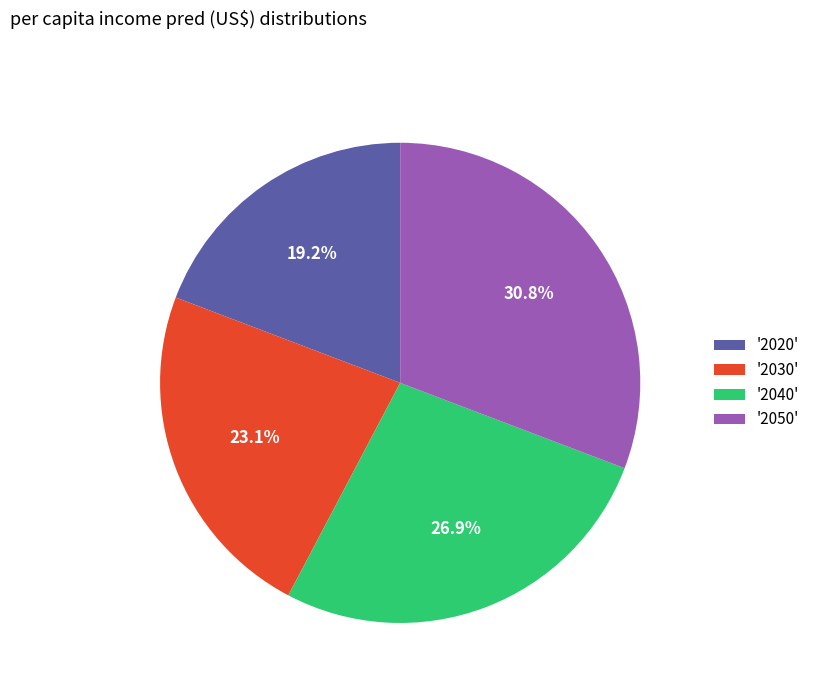

Is '2050' the majority of the pie?

No